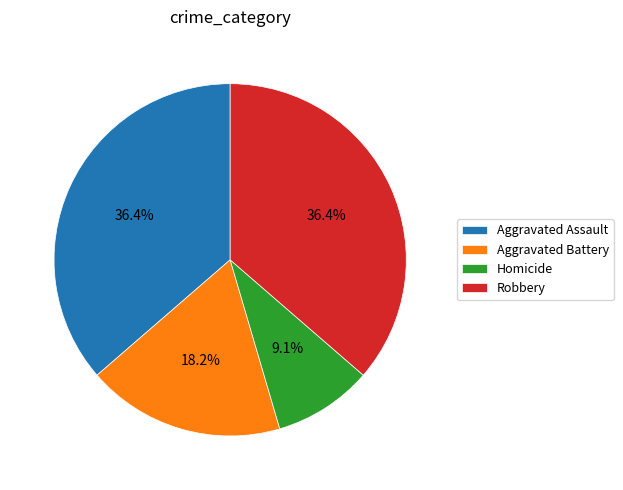

Does any single category account for the majority?

No